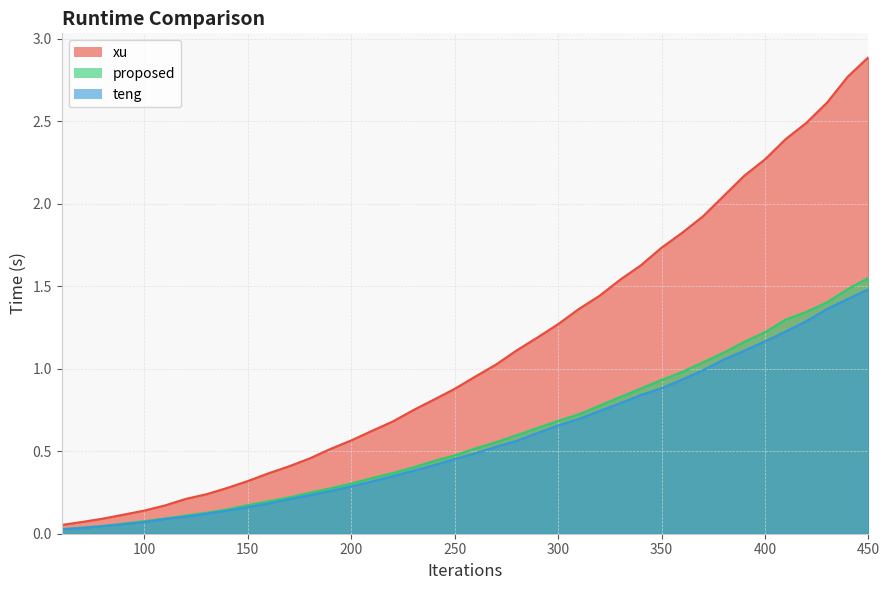

Does the chart have visible grid lines?

Yes